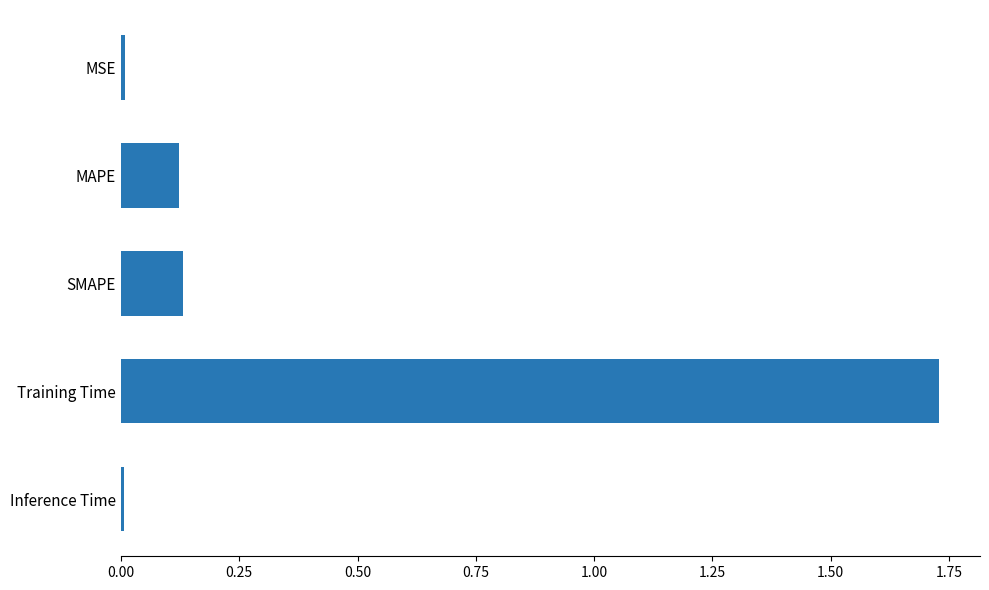

Count the number of categories in the chart.

5